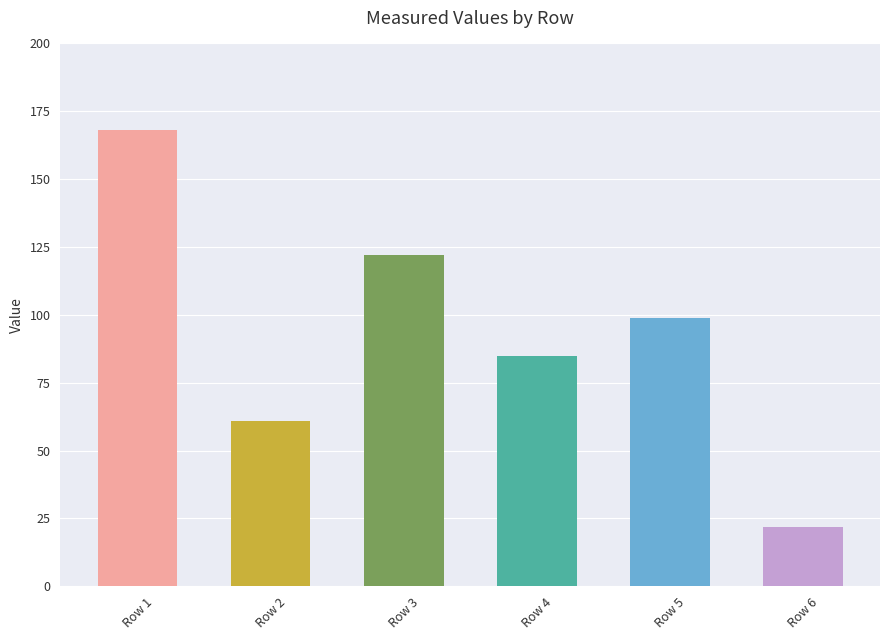

Reading left to right, what are all the values shown in this chart?

168	61	122	85	99	22